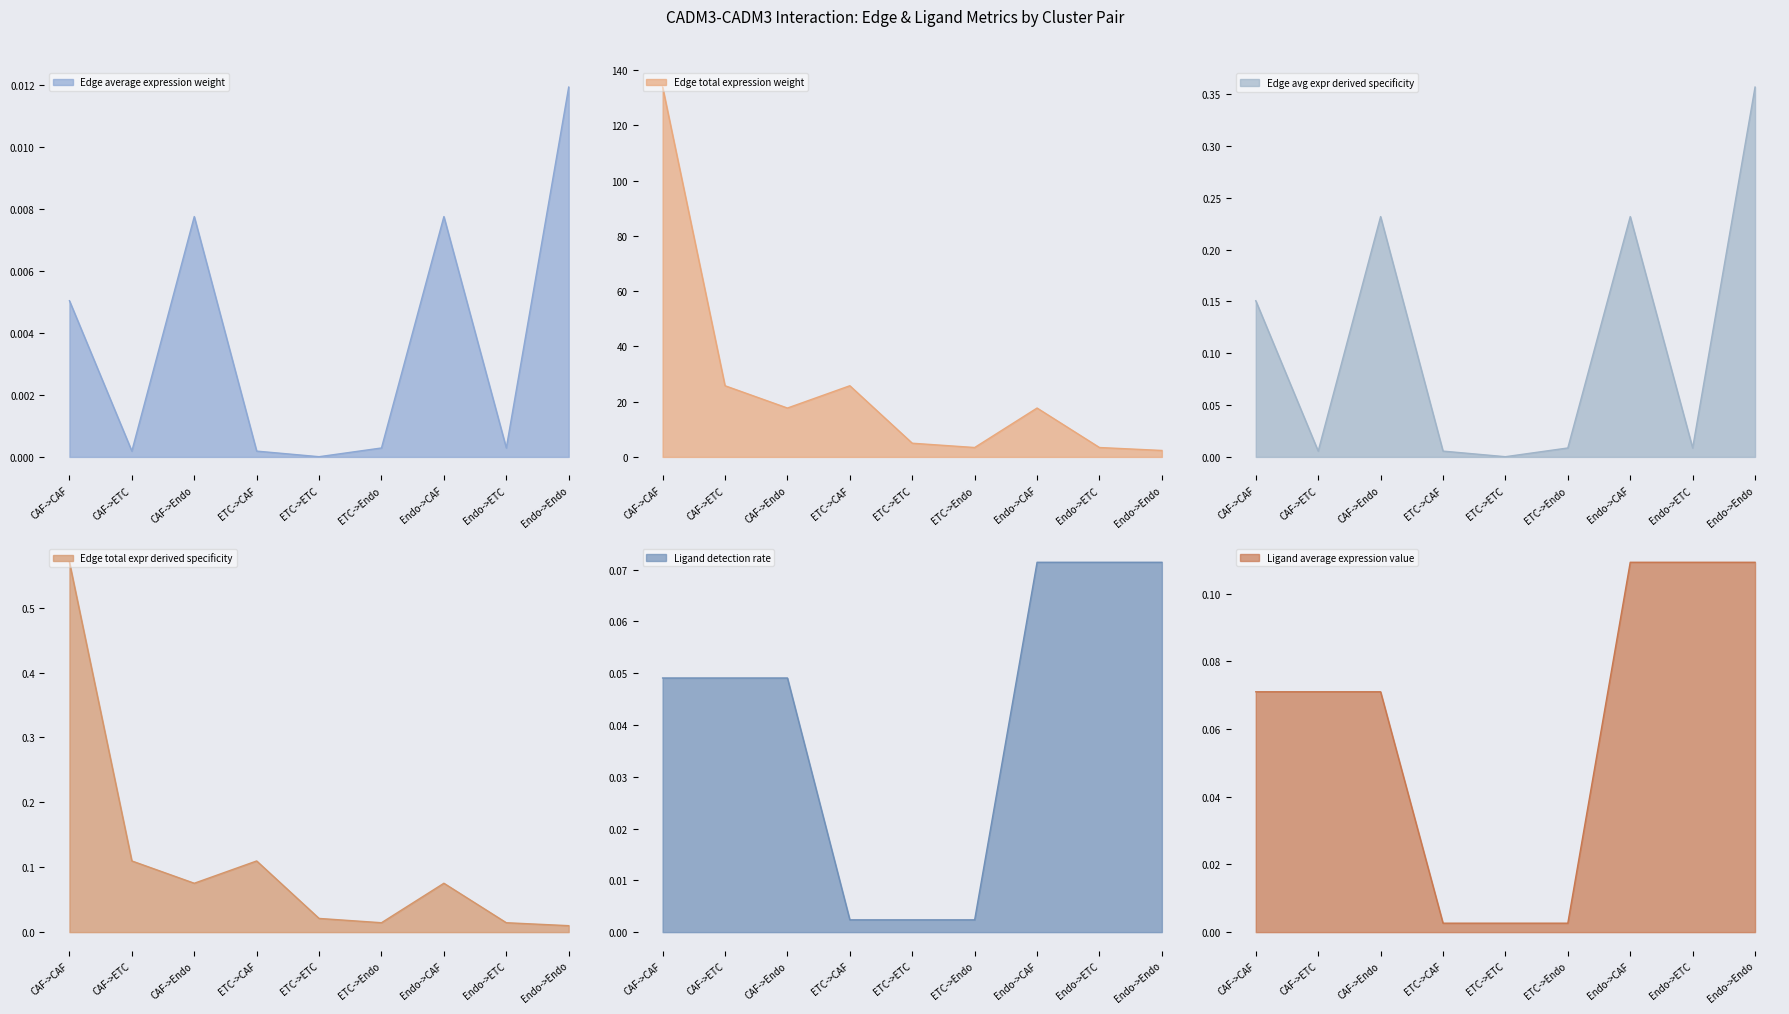

How many categories are shown in the chart?

9